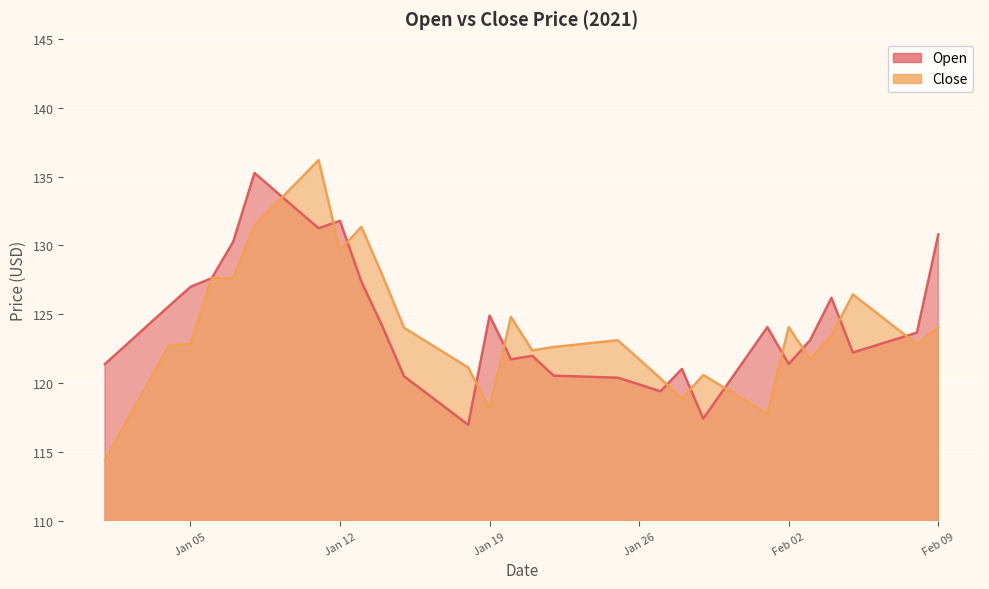

At which category is the sum across all series the highest?

2021-01-11